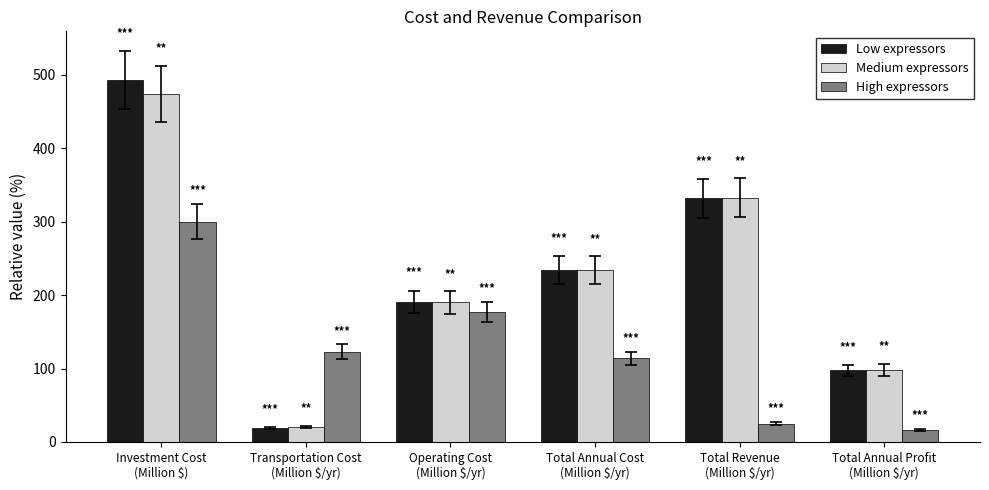

At how many categories does at least one series exceed 268?

2